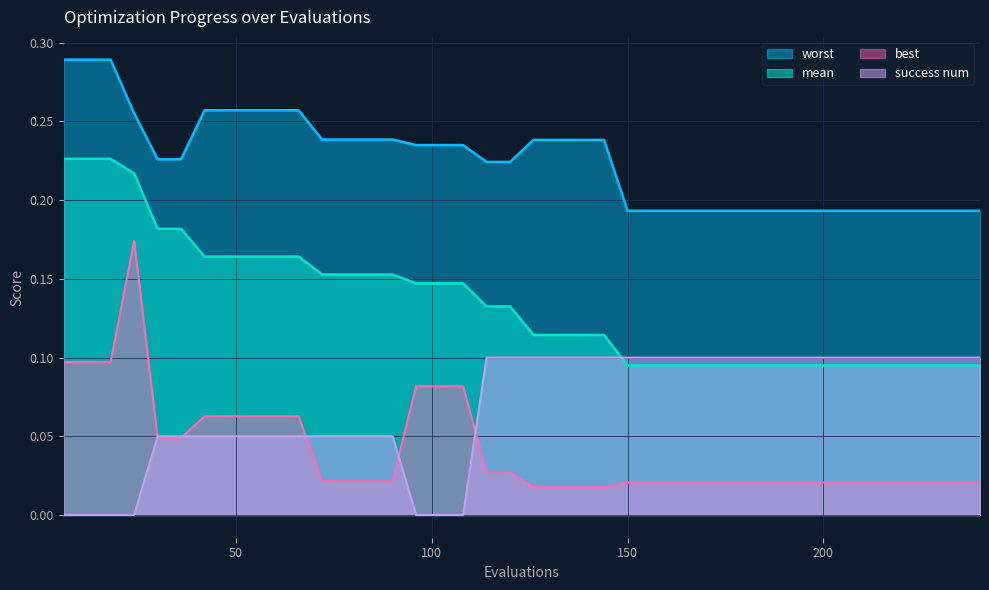

True or false: worst has more than 0 points higher than both neighbors.

False